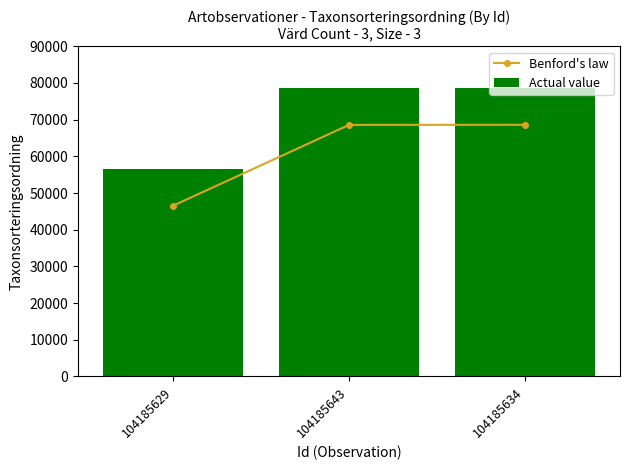

Reading left to right, list all the values displayed in this chart.

Benford's law: 46540	68570	68596
Actual value: 56540	78570	78596